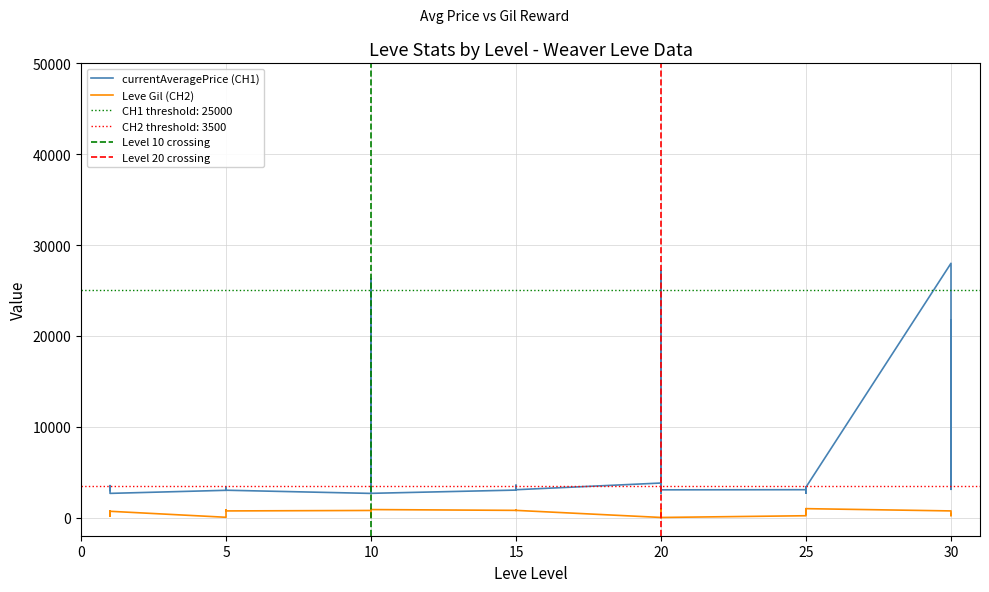

True or false: Leve Gil and currentAveragePrice cross at least once.

False